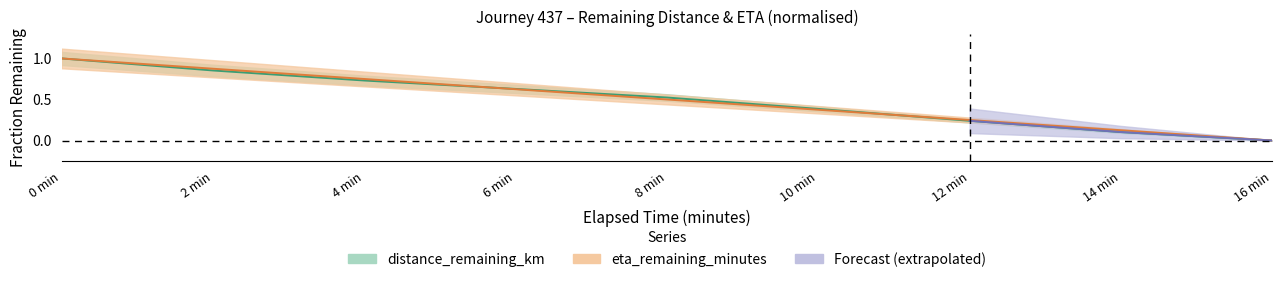

Where do distance_remaining_km and eta_remaining_minutes first cross each other?

4 min and 6 min